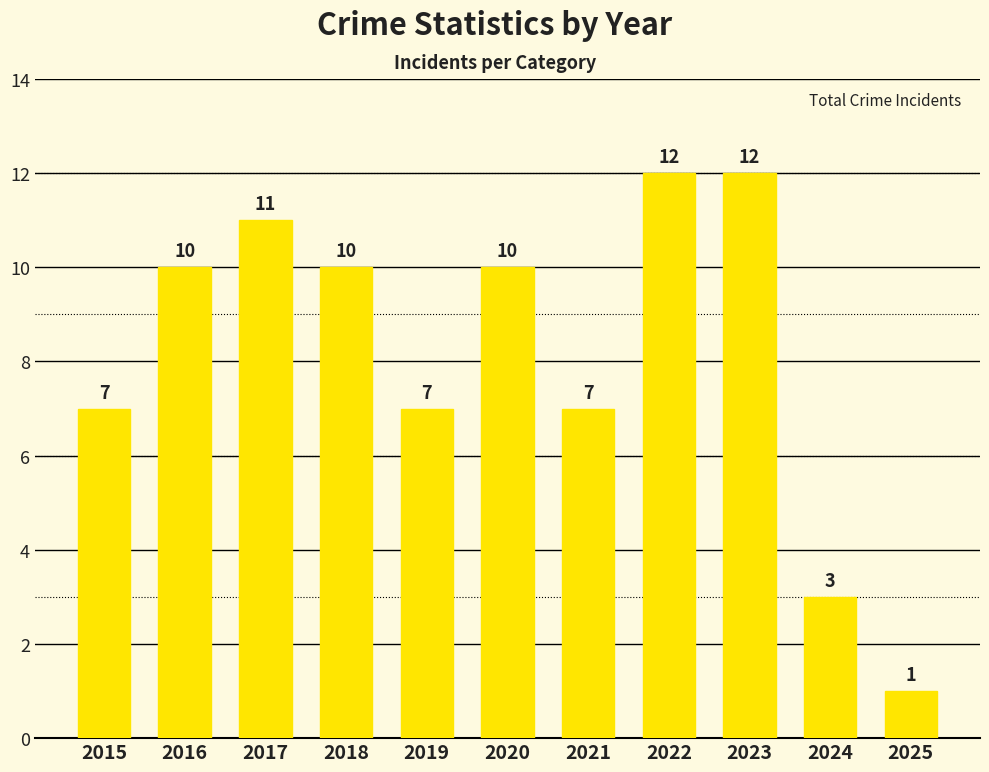

What is the value of the 11th bar from the left?

1